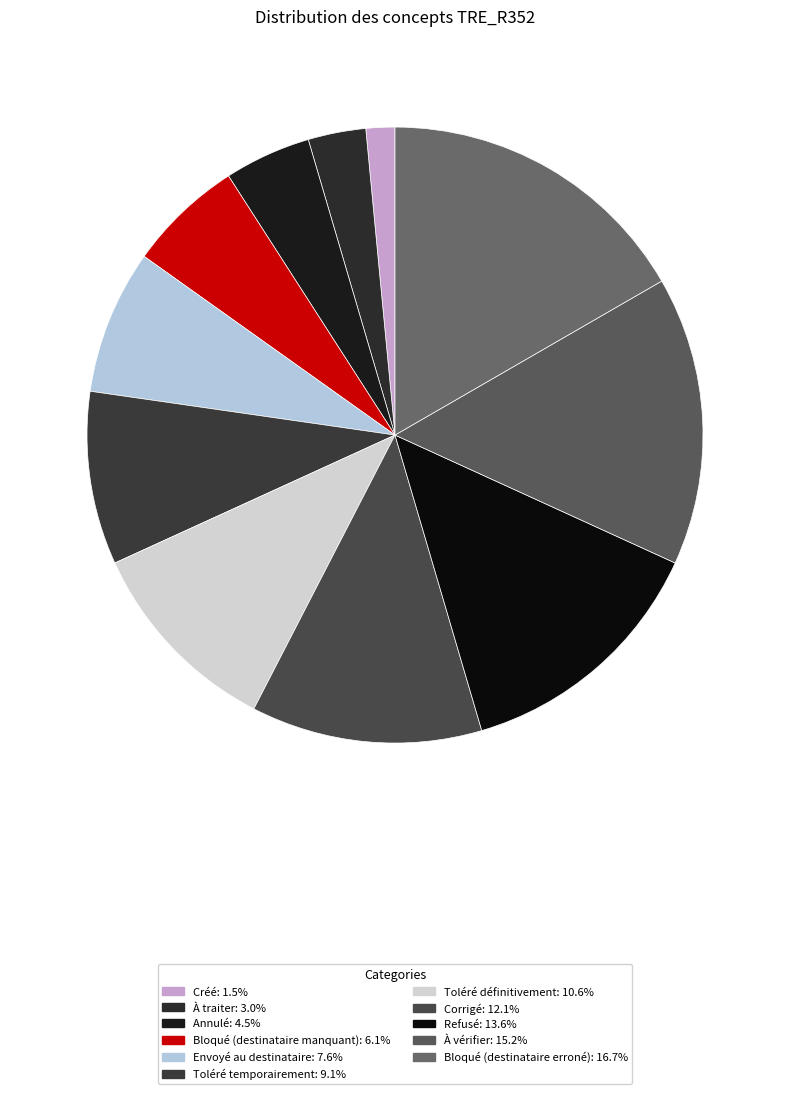

Count the number of slices in the pie.

11